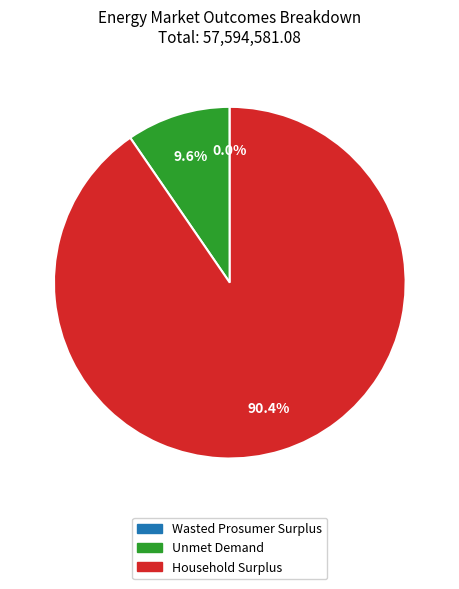

Which category has the biggest portion of the pie?

Household Surplus